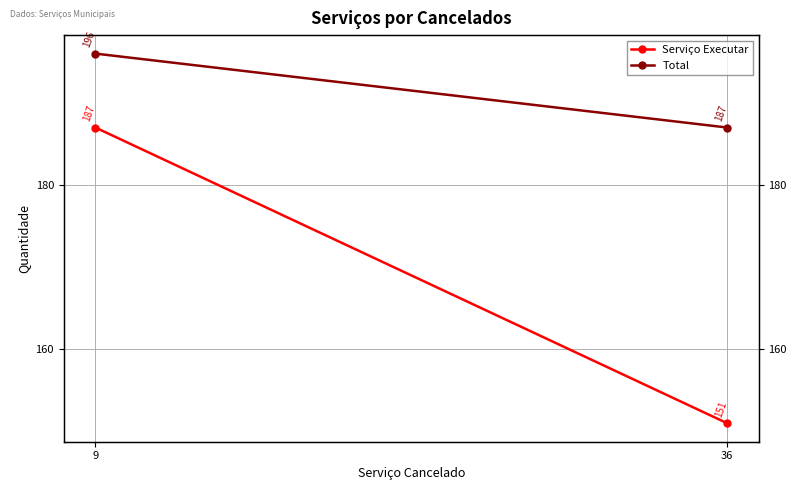

Which series has the largest total across all categories?

Total